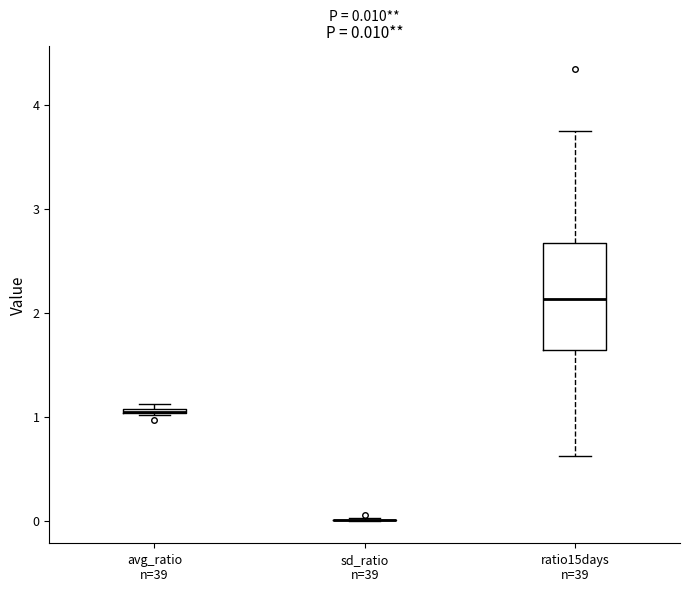

Which box is the tallest, from its lower edge to its upper edge?

ratio15days n=39